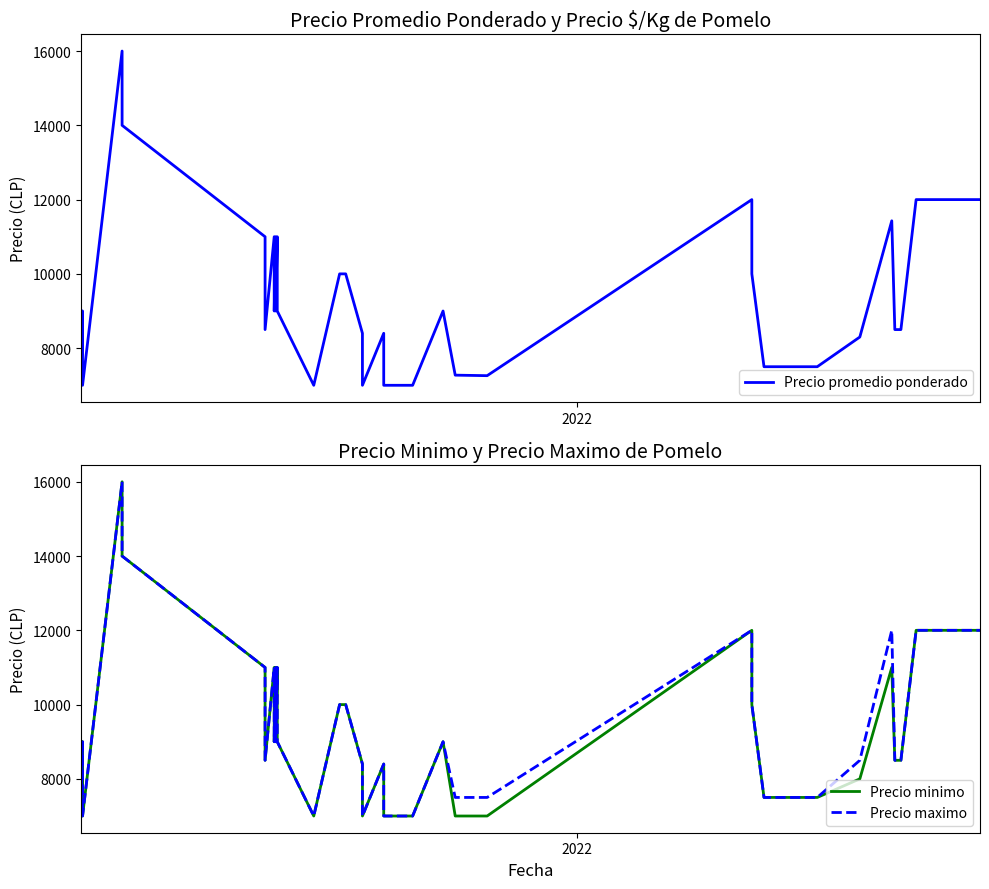

How many lines are shown in the chart?

3